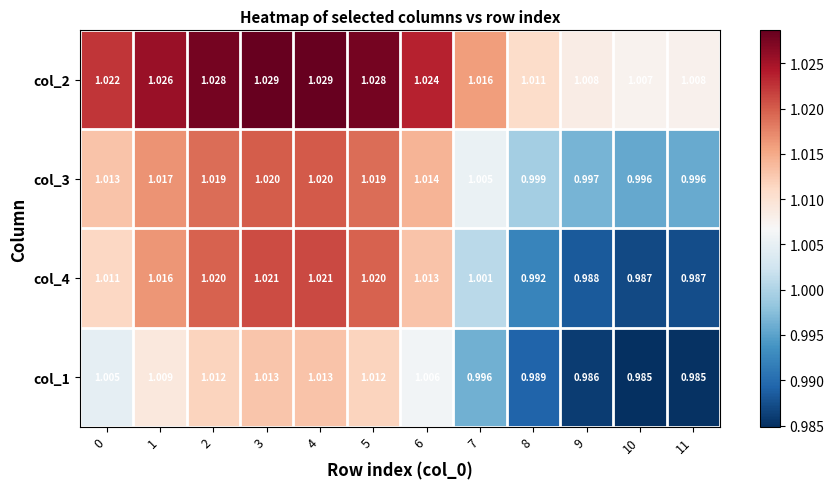

Which series has the widest spread of values?

col_4